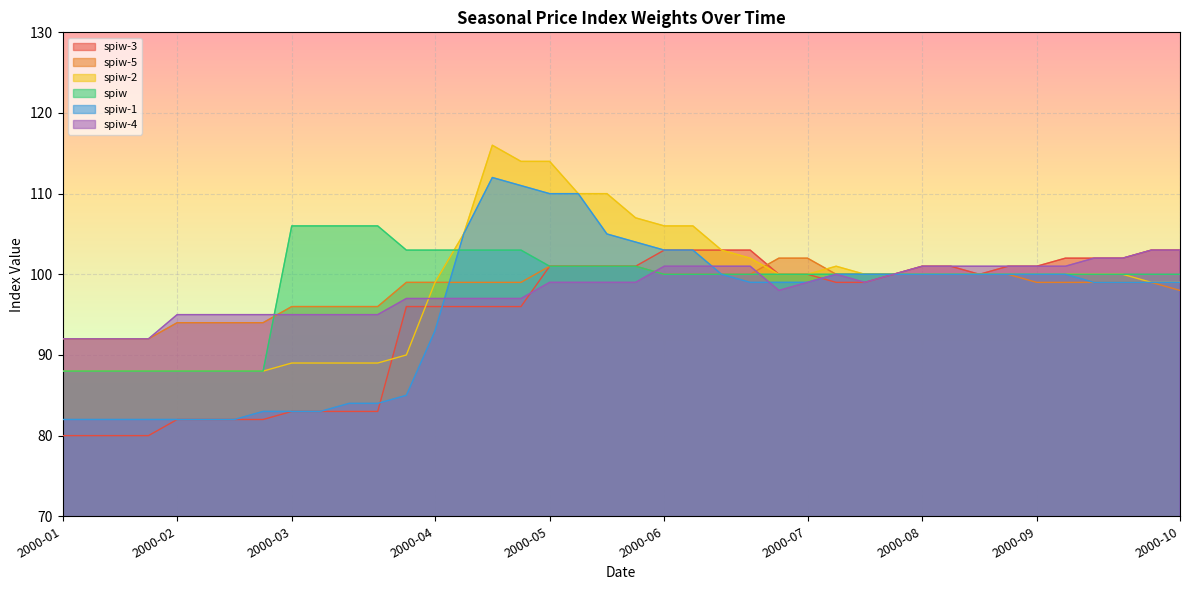

Count the number of categories in the chart.

40